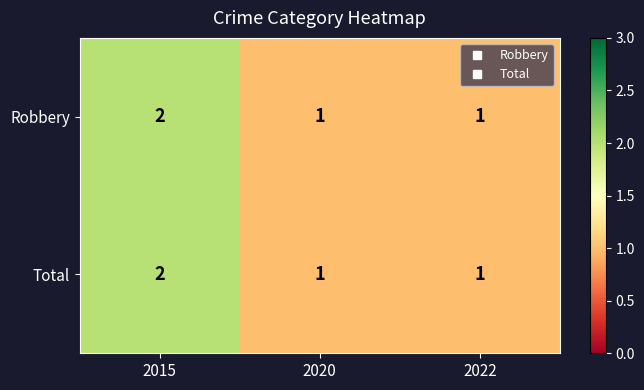

Reading left to right, what are all the values shown in this chart?

Robbery: 2015=2	2020=1	2022=1
Total: 2015=2	2020=1	2022=1